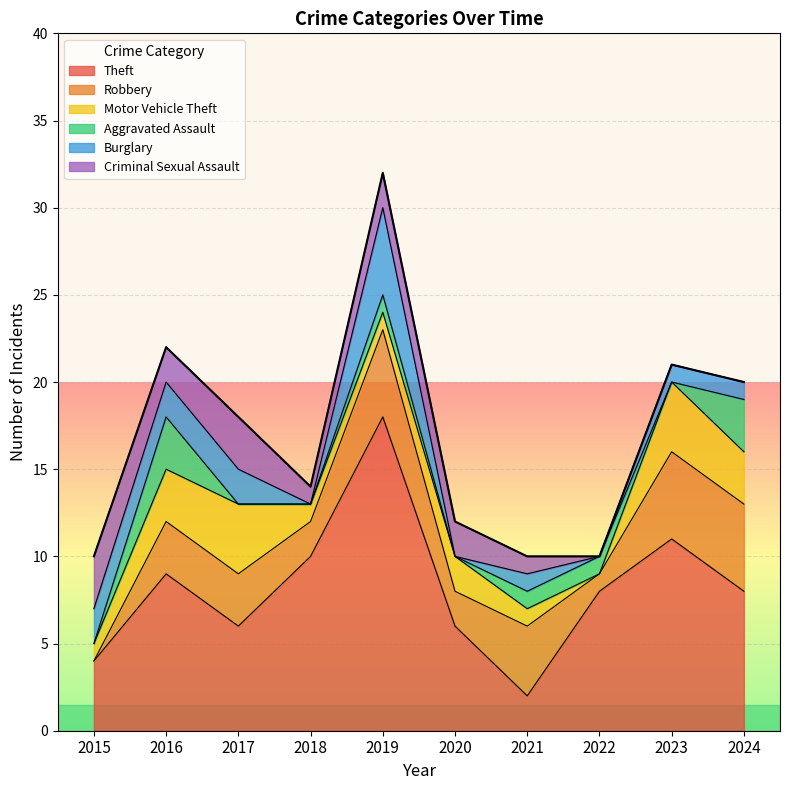

Is it true that Motor Vehicle Theft equals 1 at 2018?

True